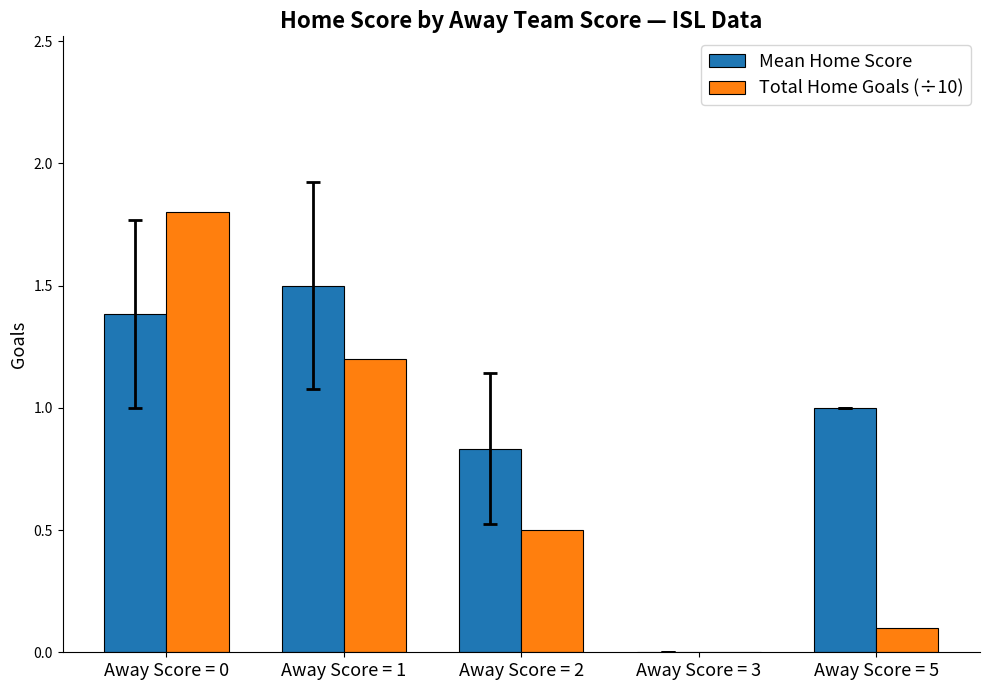

Count the number of categories in the chart.

5